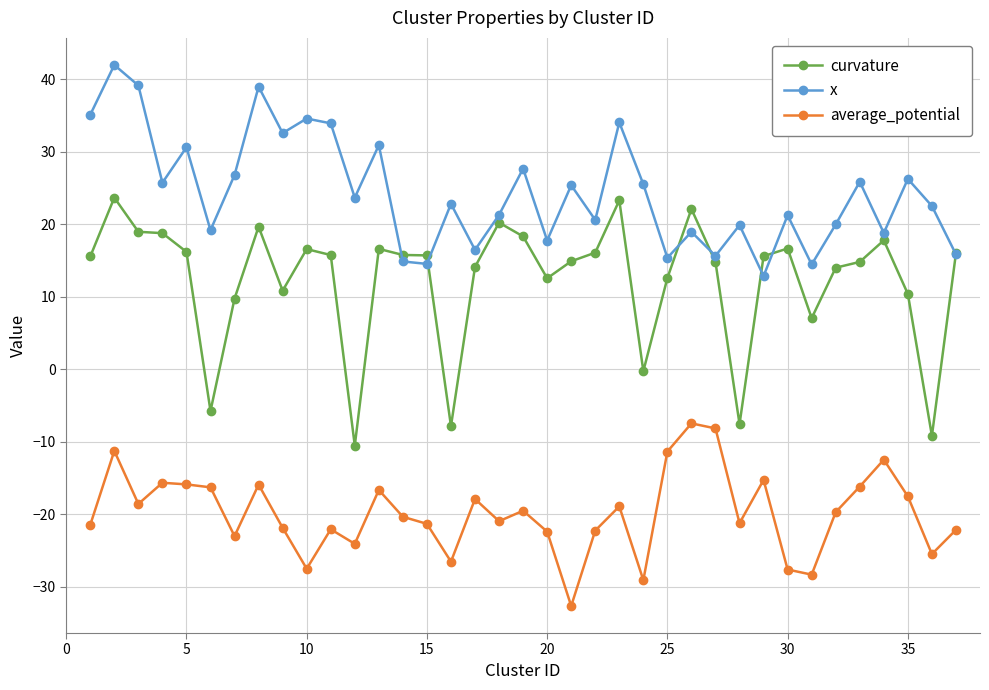

What is the maximum value shown in the chart?

42.0